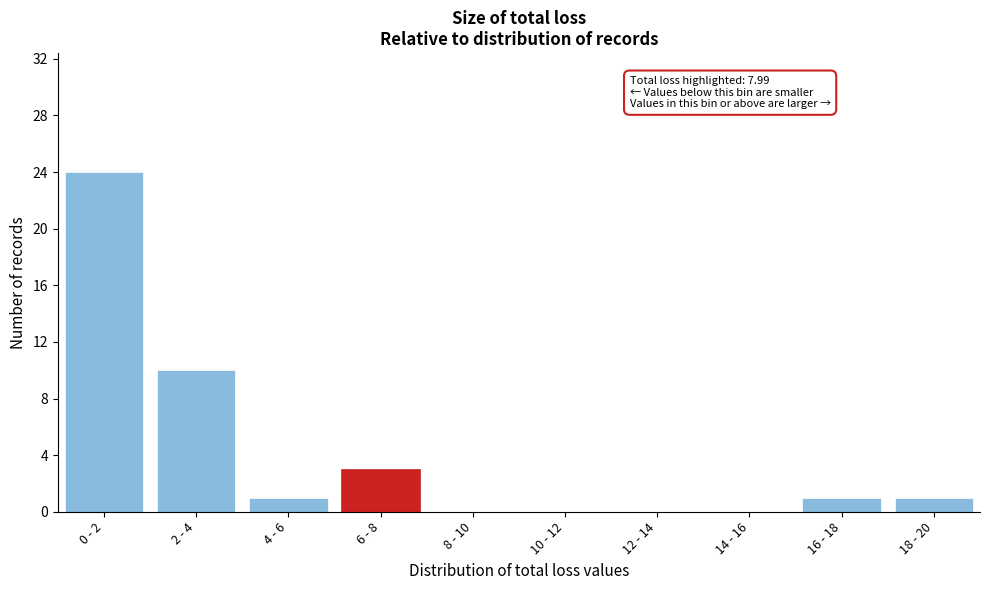

Reading right to left, list all the values displayed in this chart.

18 - 20=1	16 - 18=1	14 - 16=0	12 - 14=0	10 - 12=0	8 - 10=0	6 - 8=3	4 - 6=1	2 - 4=10	0 - 2=24